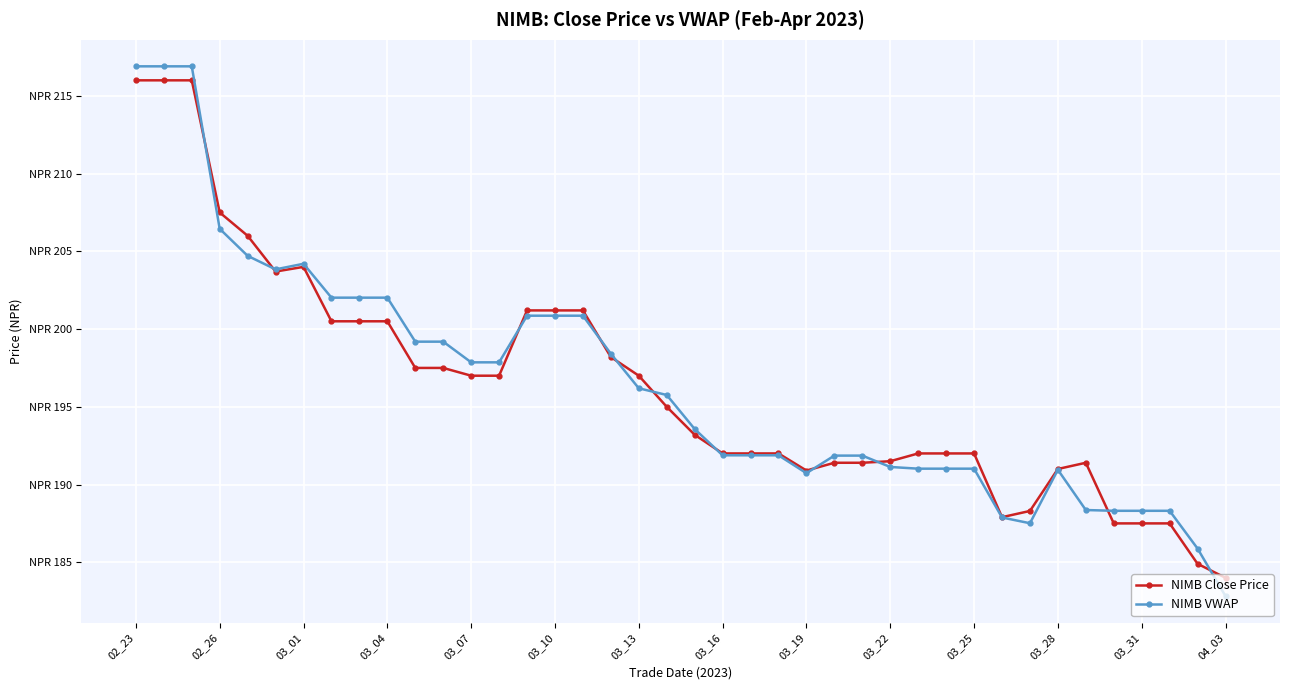

What is the value of the NIMB Close Price point at the 6th from the left?

203.7